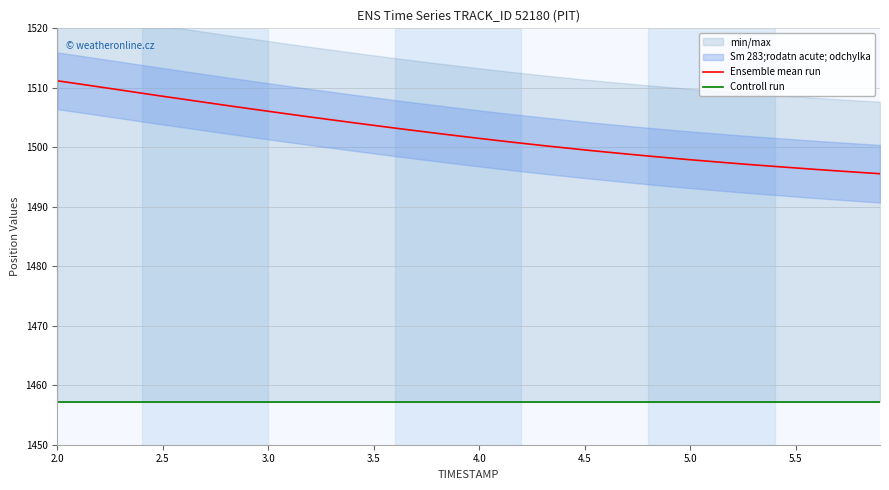

The value of Ensemble mean run at 5.0 is 2174.7. True or false?

False